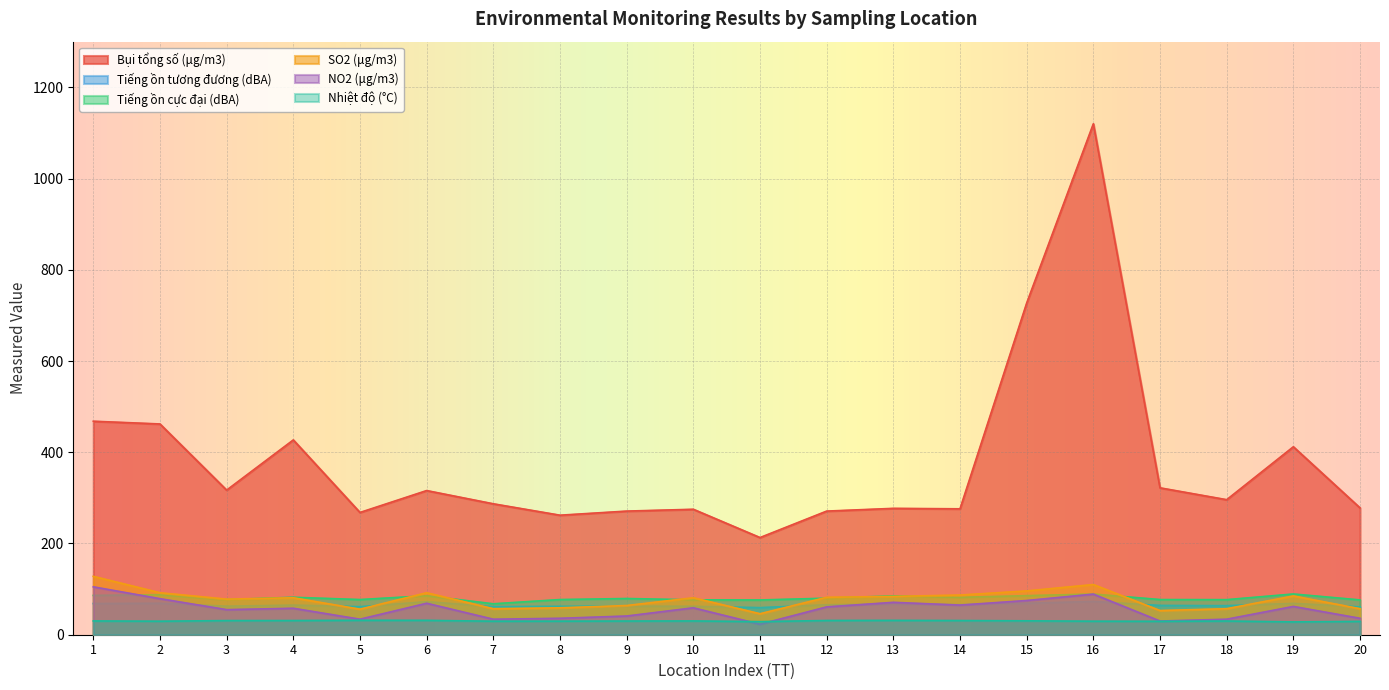

List the series in order of their peak value, highest first.

Bụi tổng số (μg/m3), SO2 (μg/m3), NO2 (μg/m3), Tiếng ồn cực đại (dBA), Tiếng ồn tương đương (dBA), Nhiệt độ (°C)